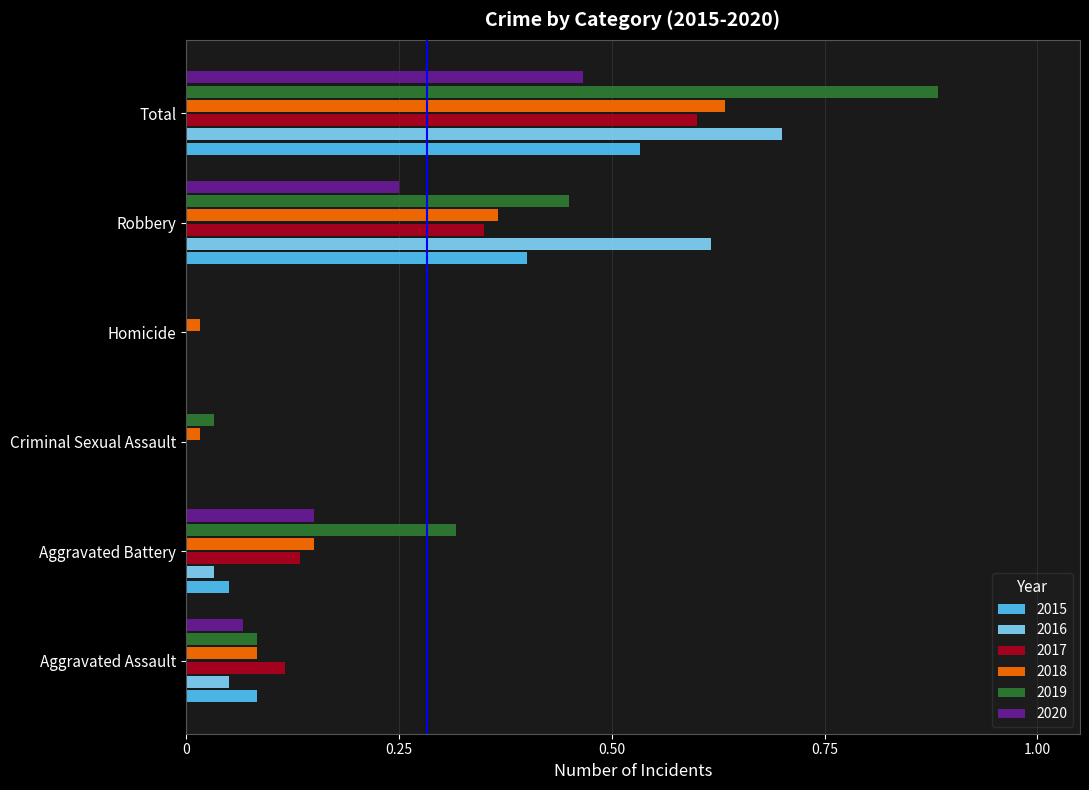

Is it true that 2016 equals -0.4 at Criminal Sexual Assault?

False